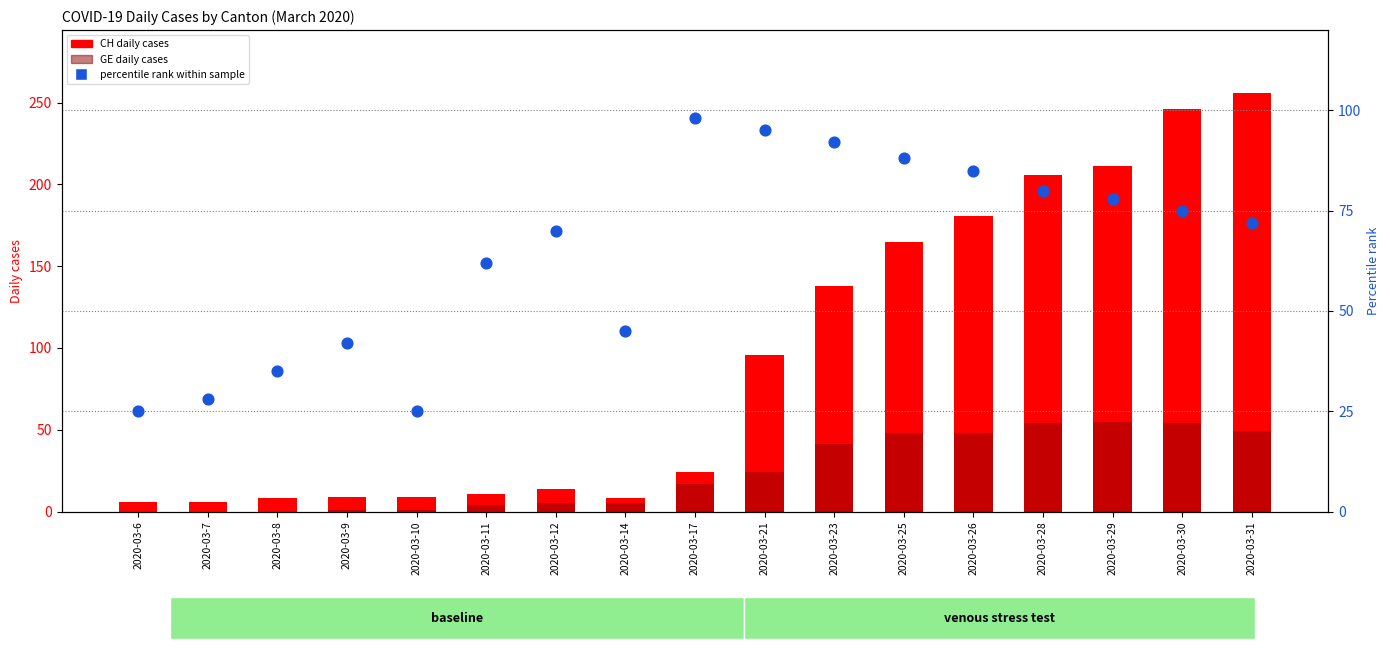

Which series has the widest spread of Y values?

CH (total)